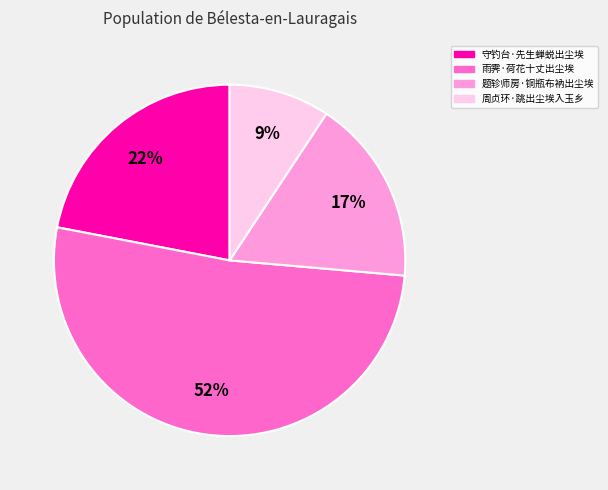

What percentage is the 周贞环·跳出尘埃入玉乡 slice, to the nearest percent?

9%